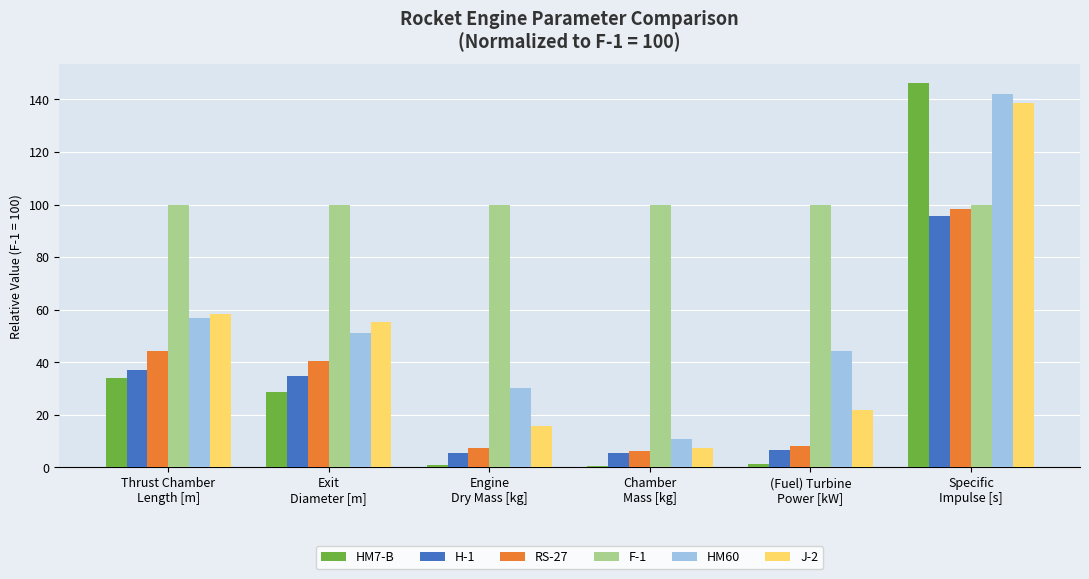

List the series in order of their peak value, lowest first.

H-1, RS-27, F-1, J-2, HM60, HM7-B